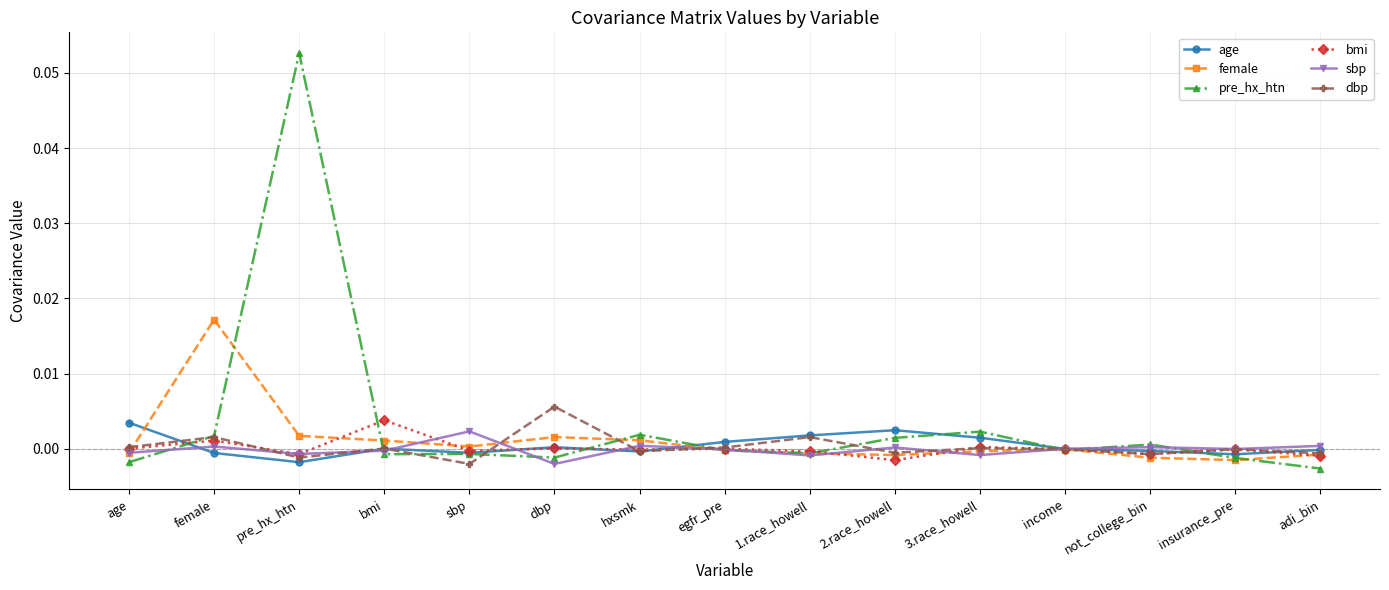

At which category does bmi reach its first local valley?

pre_hx_htn